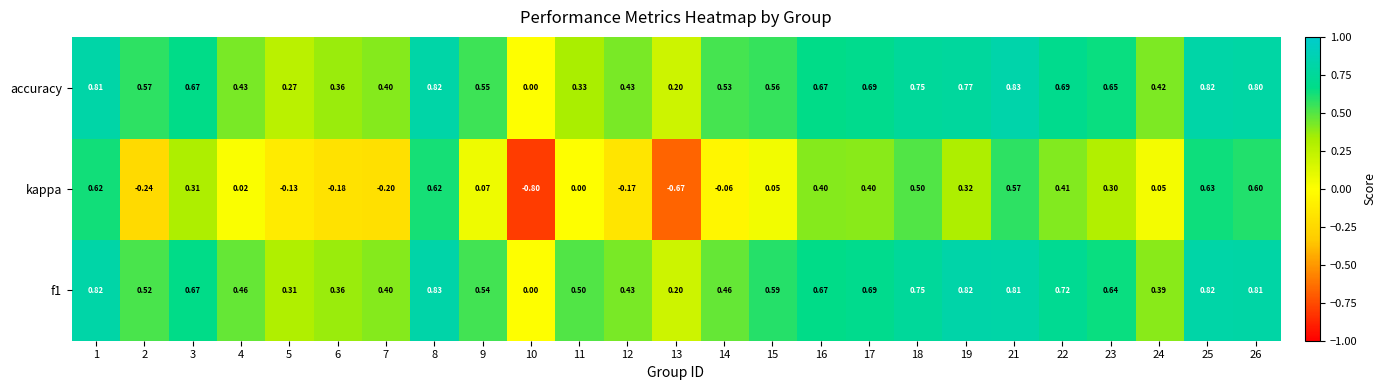

What is the smallest value displayed?

-0.8